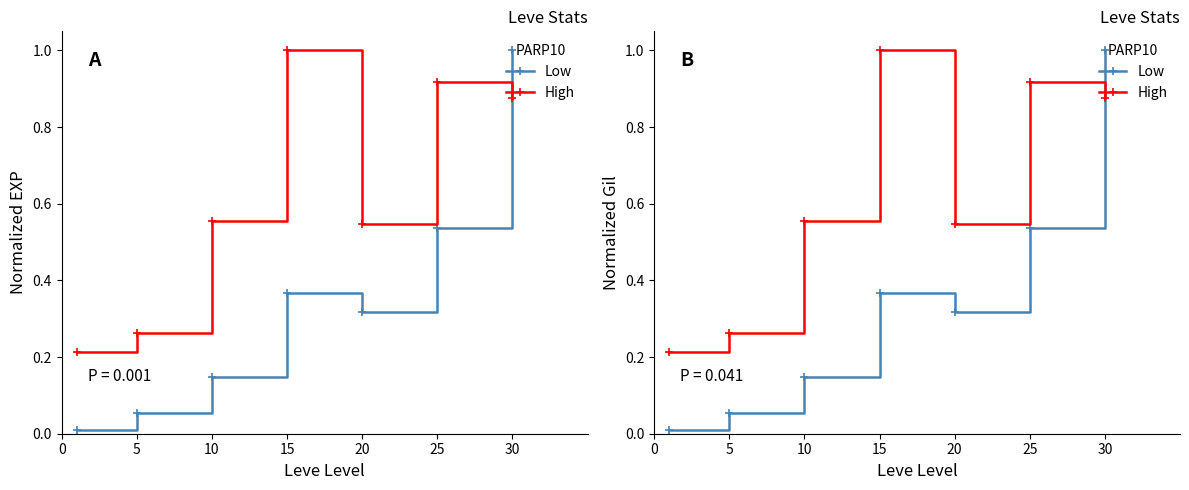

What is the sum of all Low values?

2.4